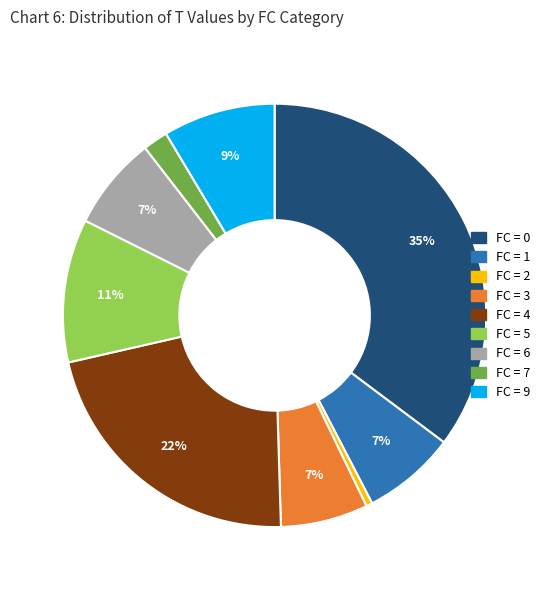

Is there any slice that represents more than half of the pie?

No